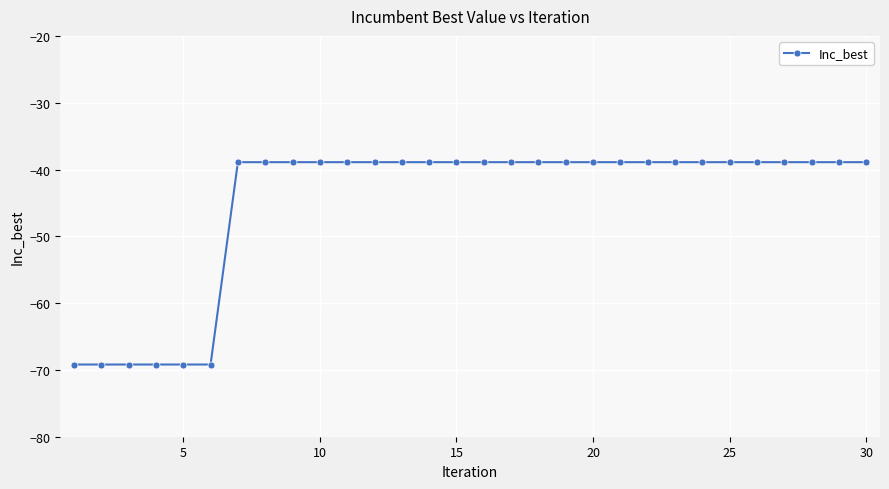

Reading left to right, list all the values displayed in this chart.

-69.2	-69.2	-69.2	-69.2	-69.2	-69.2	-38.9	-38.9	-38.9	-38.9	-38.9	-38.9	-38.9	-38.9	-38.9	-38.9	-38.9	-38.9	-38.9	-38.9	-38.9	-38.9	-38.9	-38.9	-38.9	-38.9	-38.9	-38.9	-38.9	-38.9